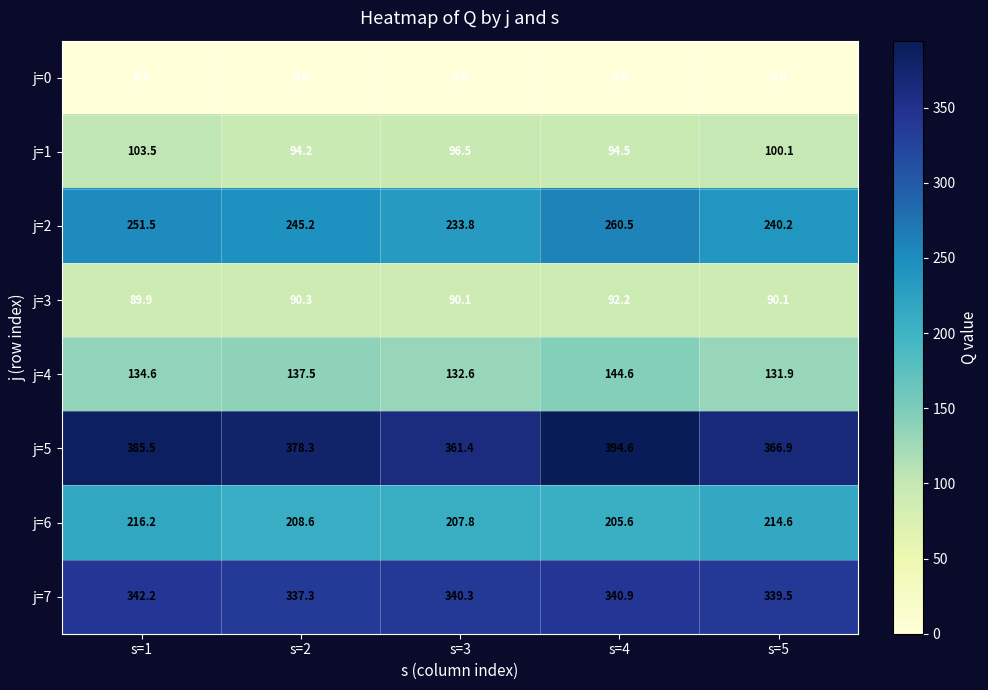

What is the maximum value shown in the chart?

394.6